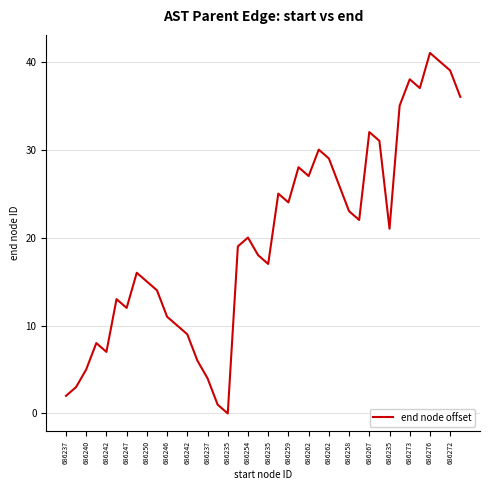

What is the difference between the second highest and minimum values?

40